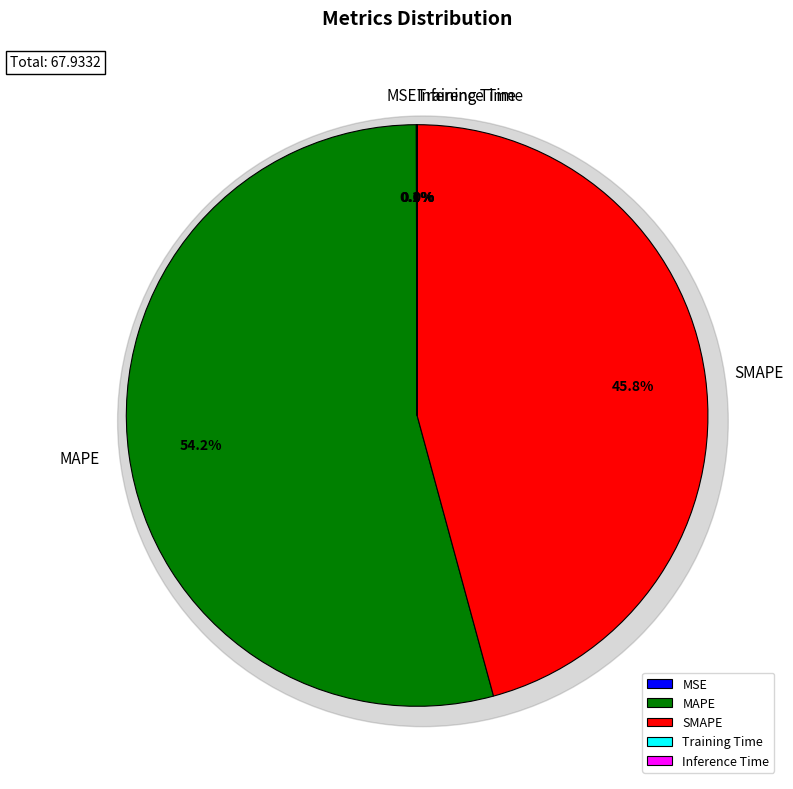

Combined, do SMAPE and MSE account for over 50%?

No